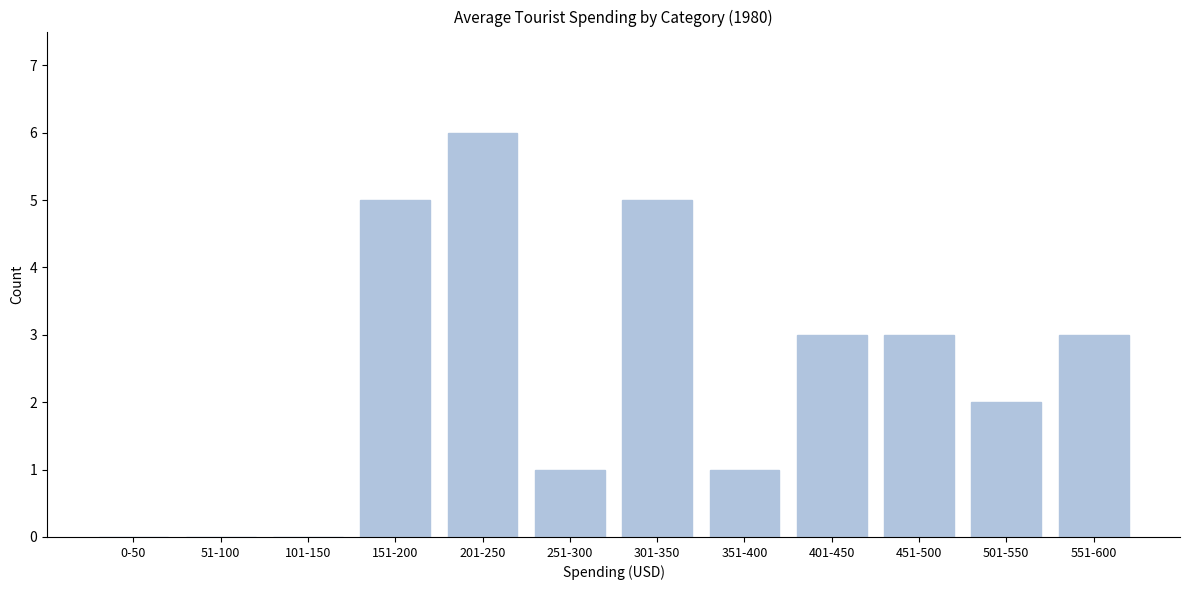

Reading left to right, what are all the values shown in this chart?

0-50=0	51-100=0	101-150=0	151-200=5	201-250=6	251-300=1	301-350=5	351-400=1	401-450=3	451-500=3	501-550=2	551-600=3